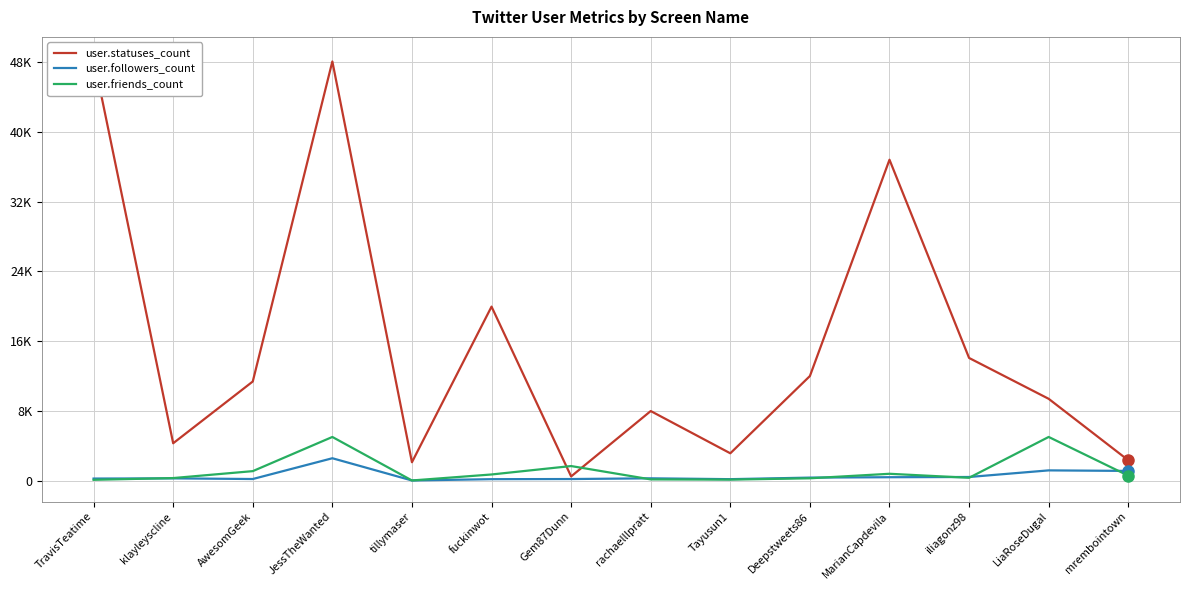

List the series in order of their peak value, highest first.

user.statuses_count, user.friends_count, user.followers_count